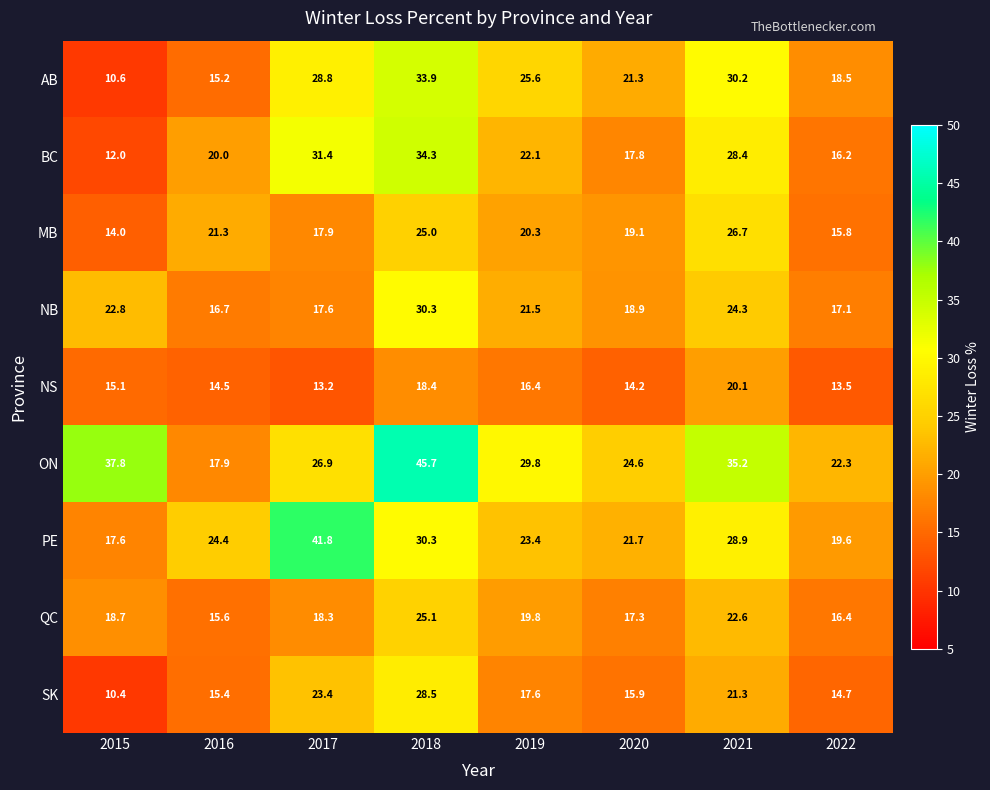

How many data points does each series have?

8